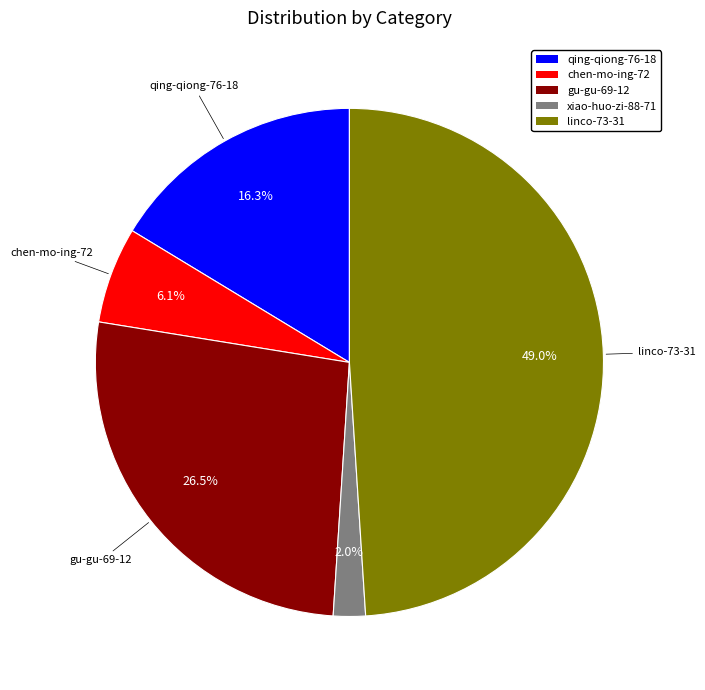

What percentage is NOT represented by xiao-huo-zi-88-71?

98.0%